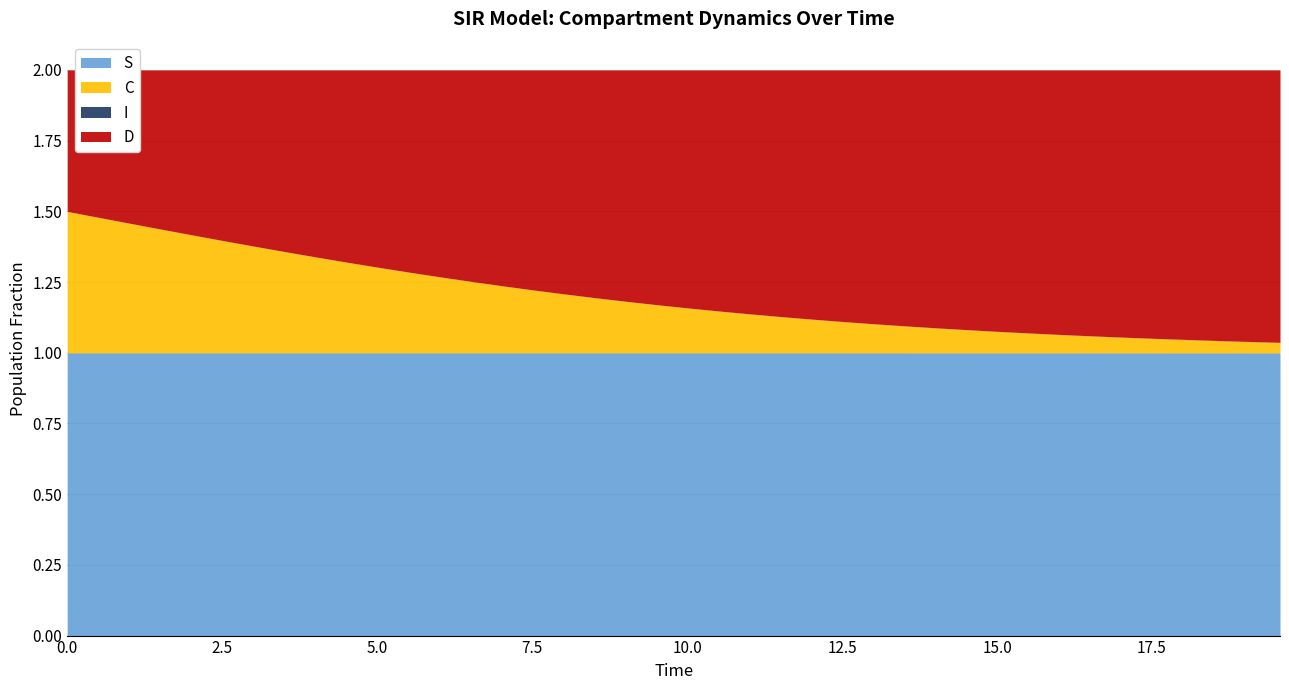

Between 11 and 37, which series saw the biggest shift?

D